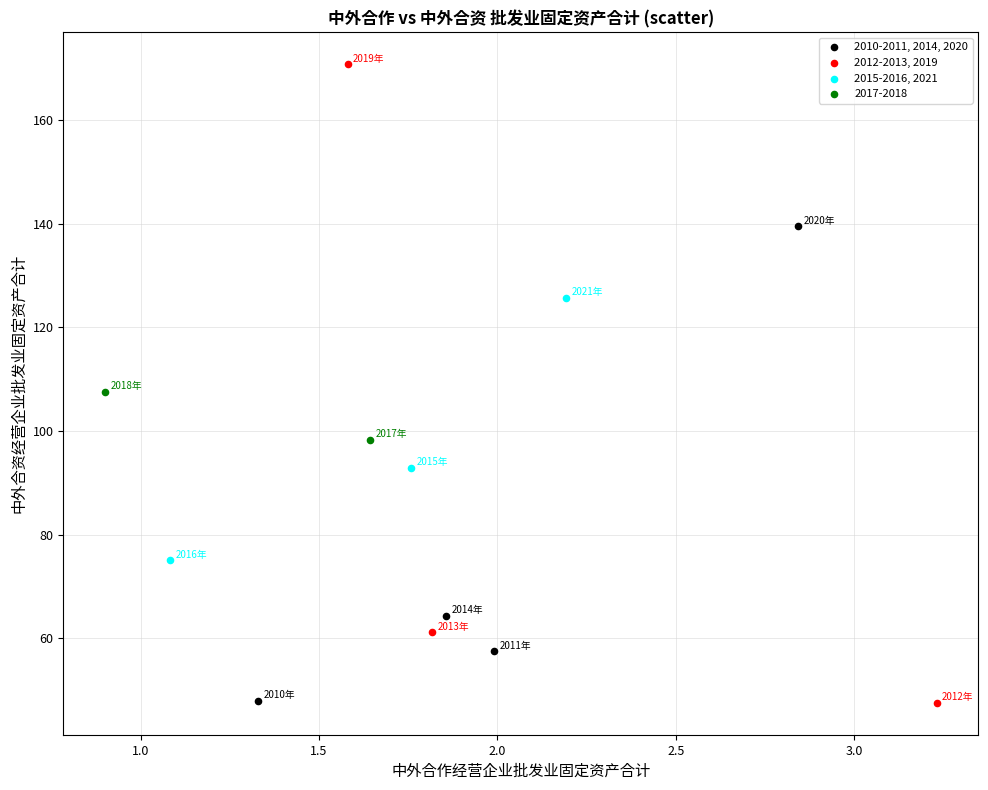

Which series reaches the maximum Y coordinate?

2012-2013, 2019